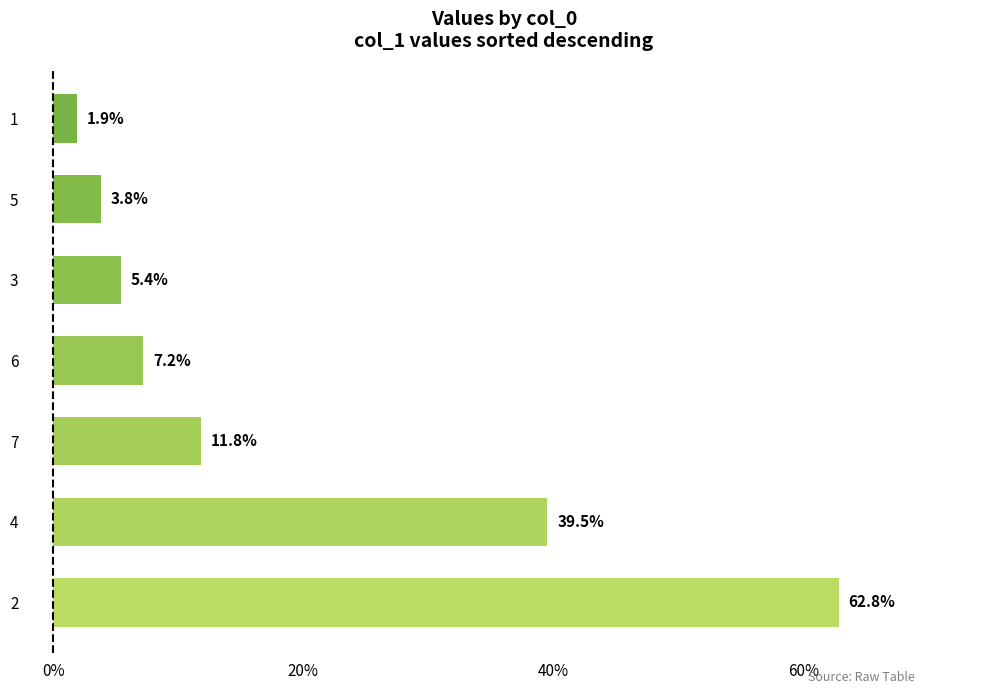

What is the difference between the second highest and minimum values?

37.6